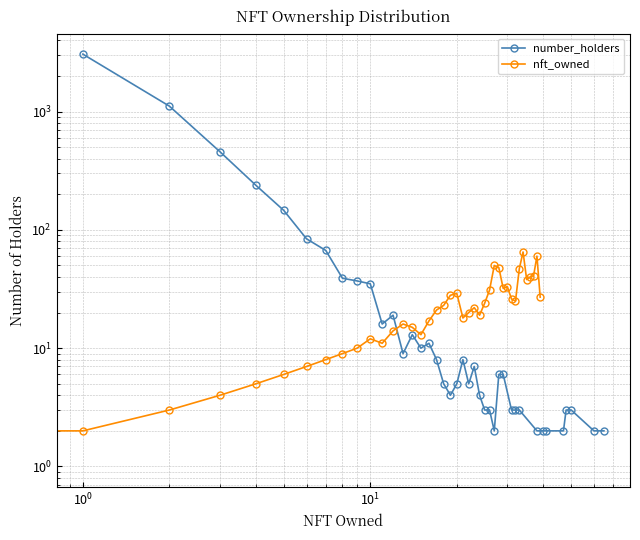

How many values in the nft_owned series are below 21?

20